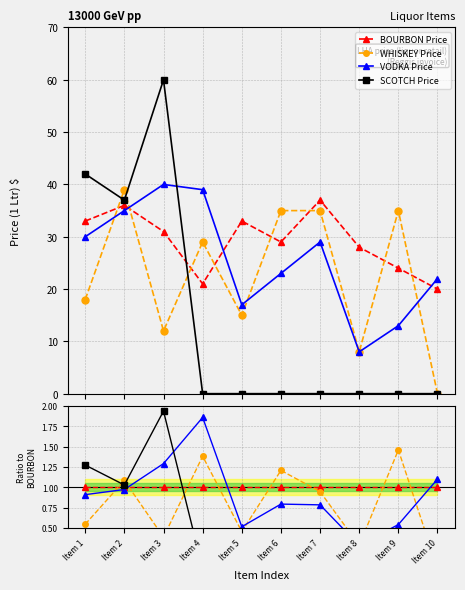

Reading left to right, list all the values displayed in this chart.

BOURBON Price: 1.0	1.0	1.0	1.0	1.0	1.0	1.0	1.0	1.0	1.0
WHISKEY Price: 0.5	1.1	0.4	1.4	0.5	1.2	0.9	0.3	1.5	0.0
VODKA Price: 0.9	1.0	1.3	1.9	0.5	0.8	0.8	0.3	0.5	1.1
SCOTCH Price: 1.3	1.0	1.9	0.0	0.0	0.0	0.0	0.0	0.0	0.0